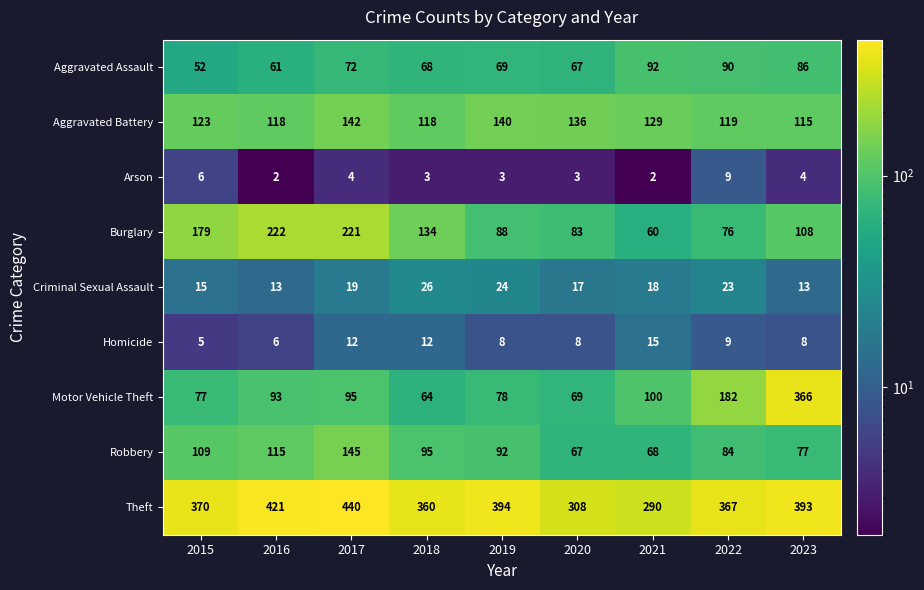

What is the difference between the Theft values at 2019 and 2015?

24